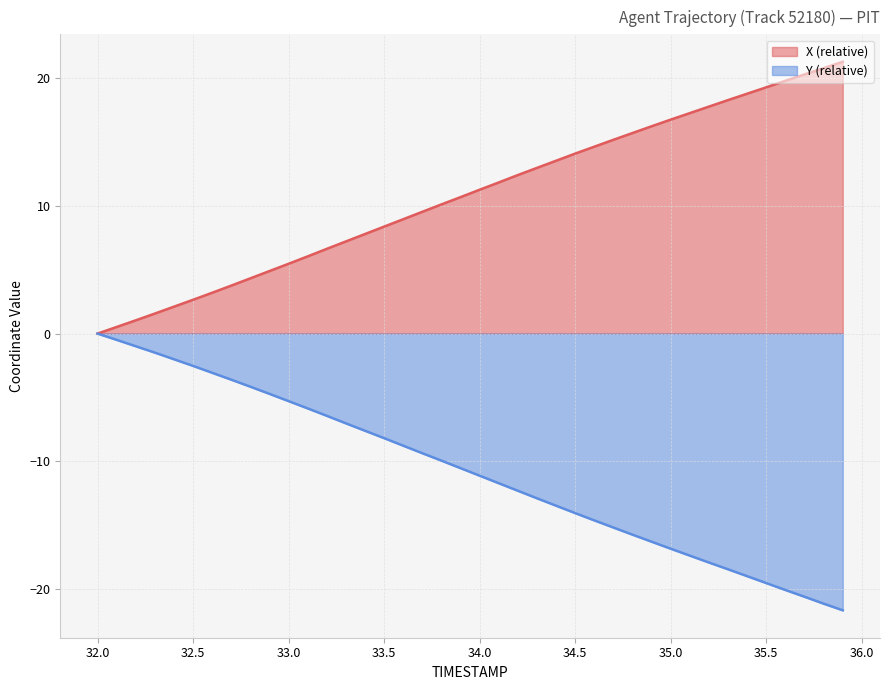

Does the chart have visible grid lines?

Yes